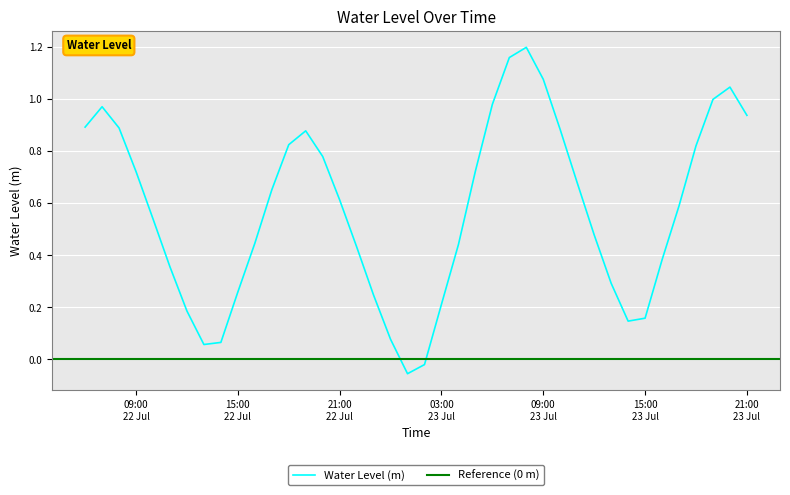

Reading right to left, what are all the values shown in this chart?

0.9	1.0	1.0	0.8	0.6	0.4	0.2	0.1	0.3	0.5	0.7	0.9	1.1	1.2	1.2	1.0	0.7	0.4	0.2	-0.0	-0.1	0.1	0.2	0.4	0.6	0.8	0.9	0.8	0.7	0.4	0.3	0.1	0.1	0.2	0.4	0.5	0.7	0.9	1.0	0.9